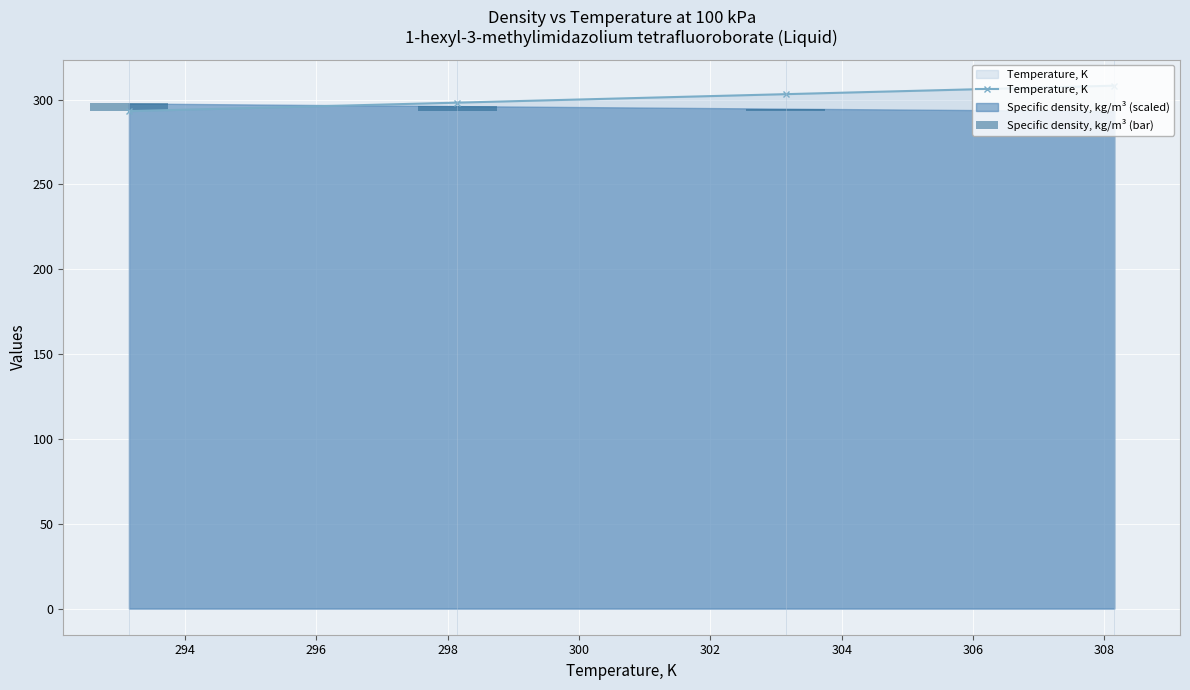

What is the difference between the maximum and second lowest values in the Temperature, K series?

10.0